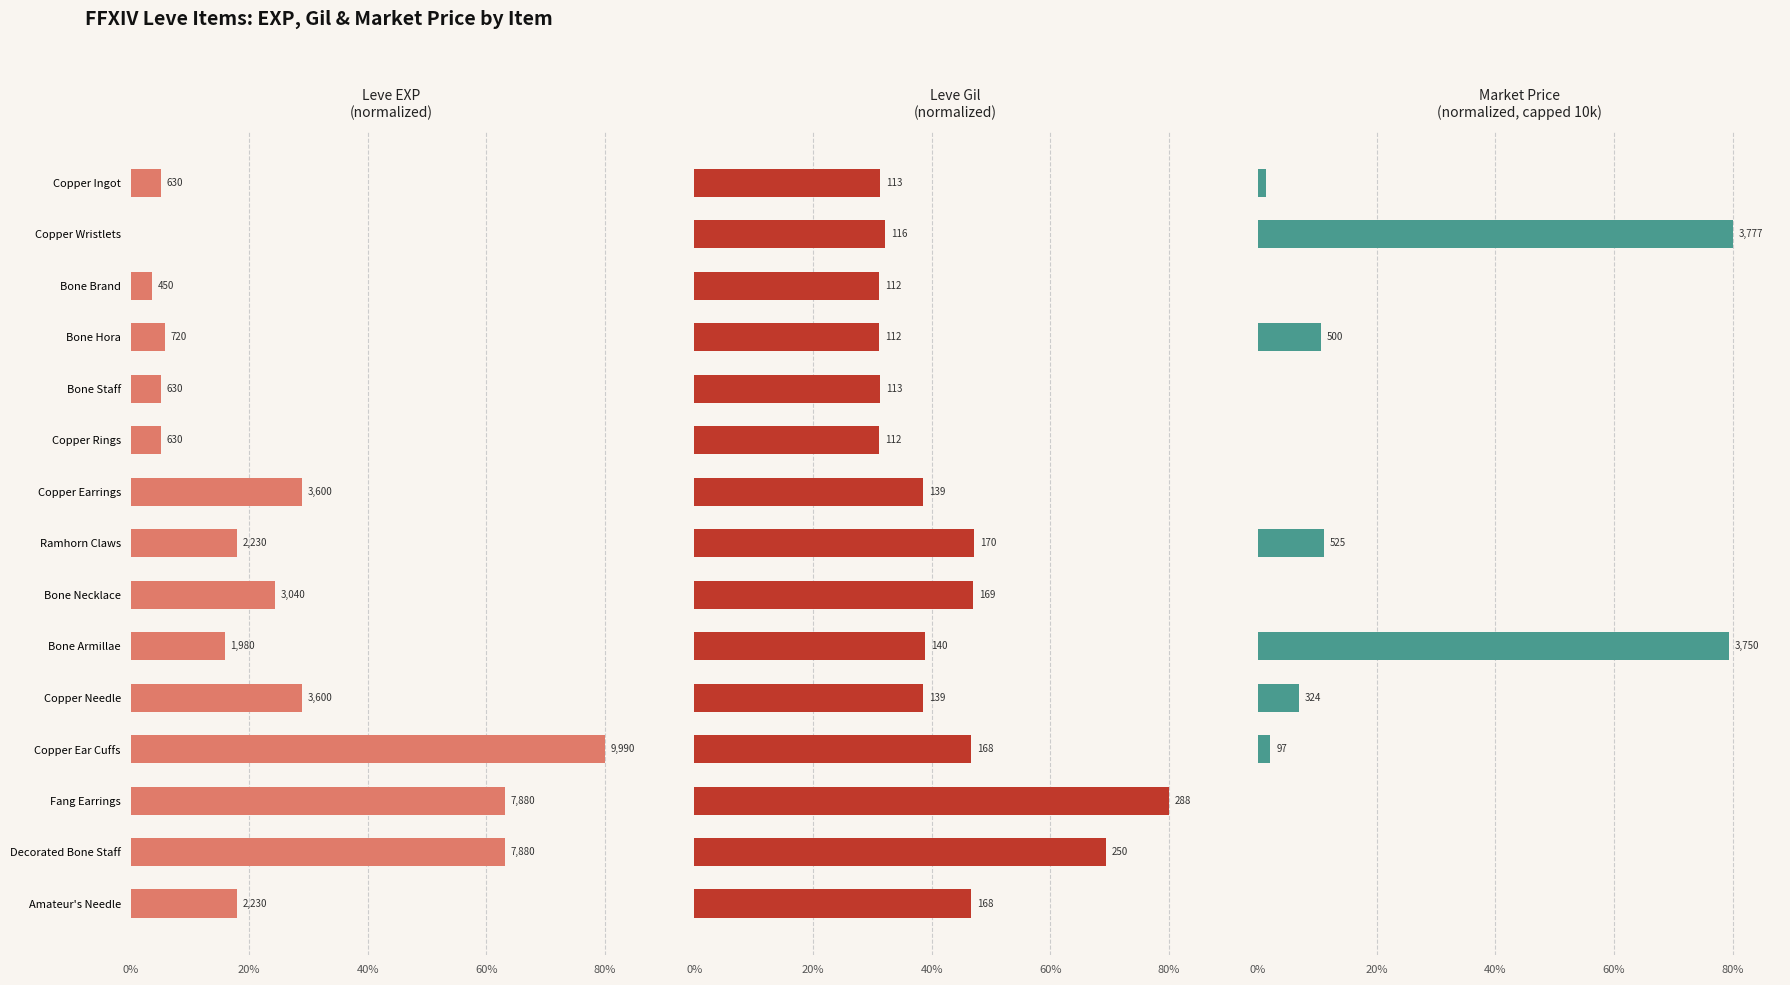

At which category is the sum across all series the highest?

Fang Earrings